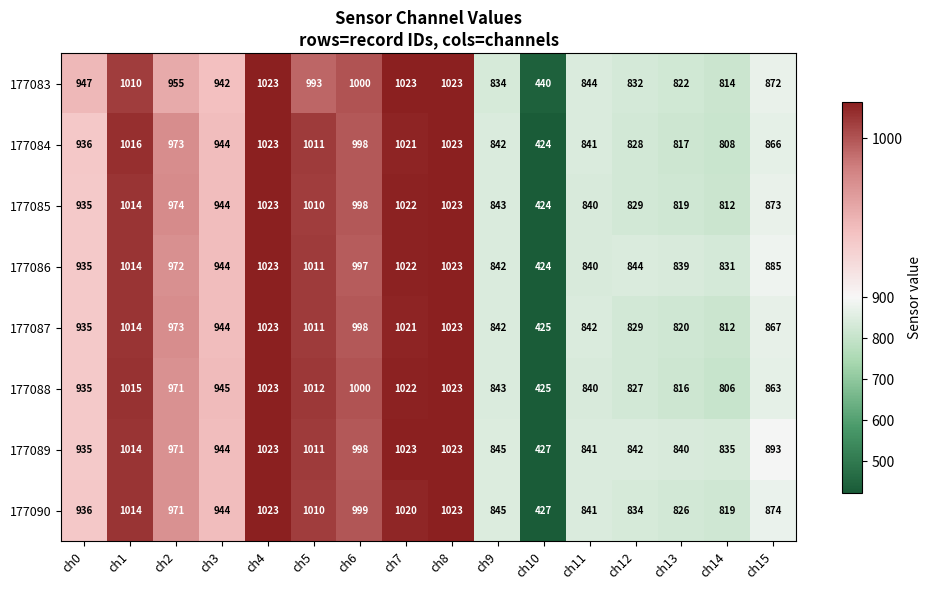

The 177089 series shows 841 at ch11. True or false?

True